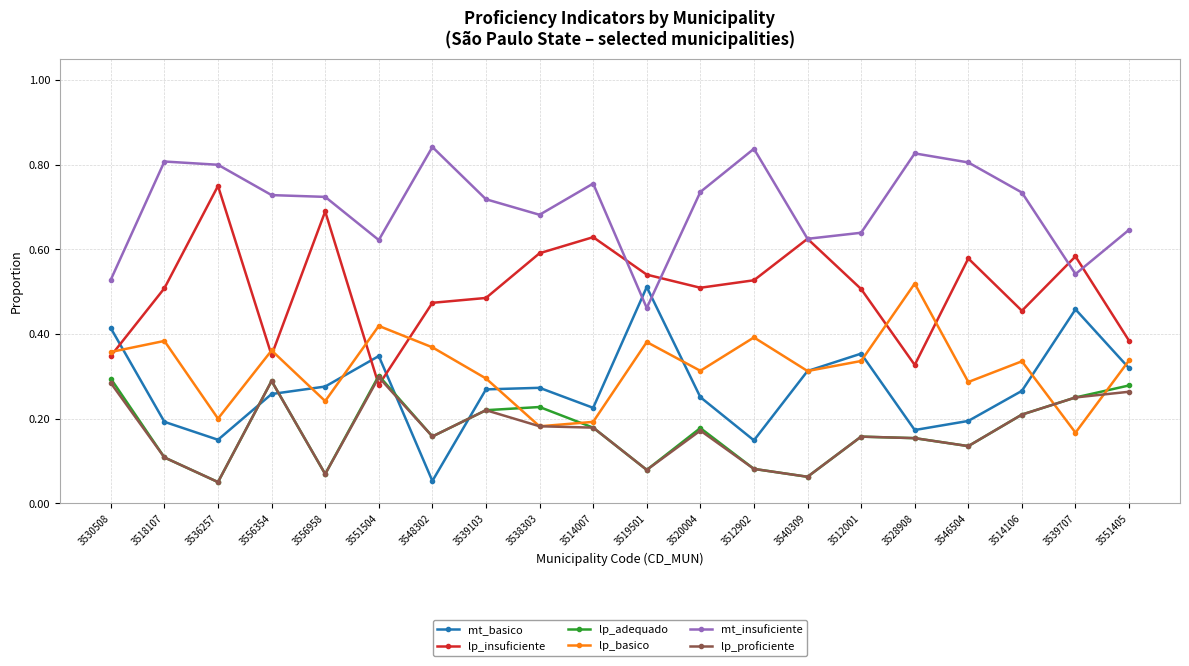

Is the value of lp_adequado at 3519501 greater than the value of lp_proficiente at 3556958?

Yes